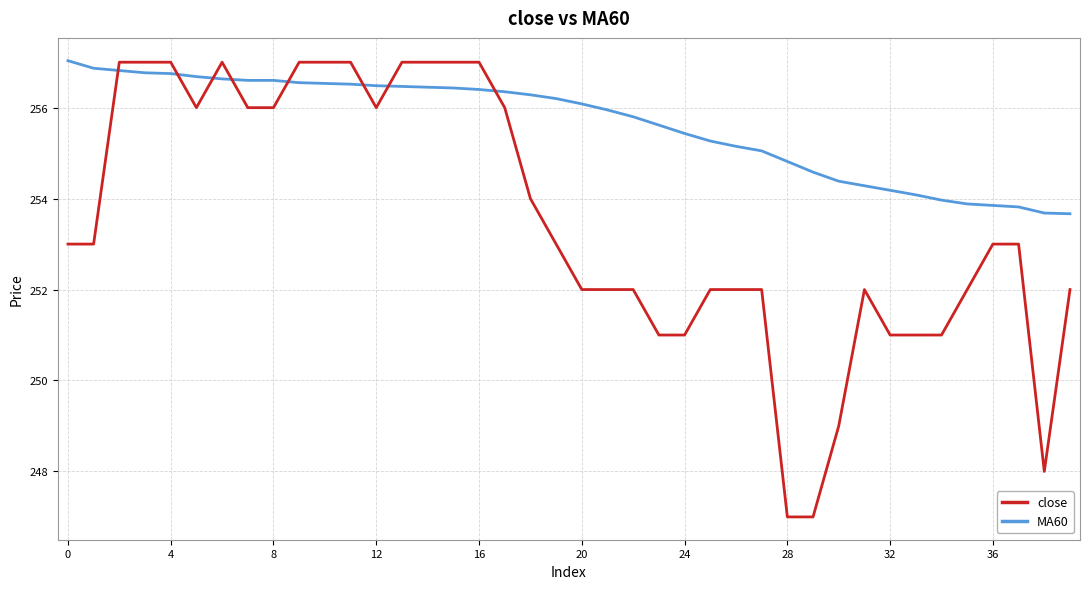

Which series has the widest spread of values?

close